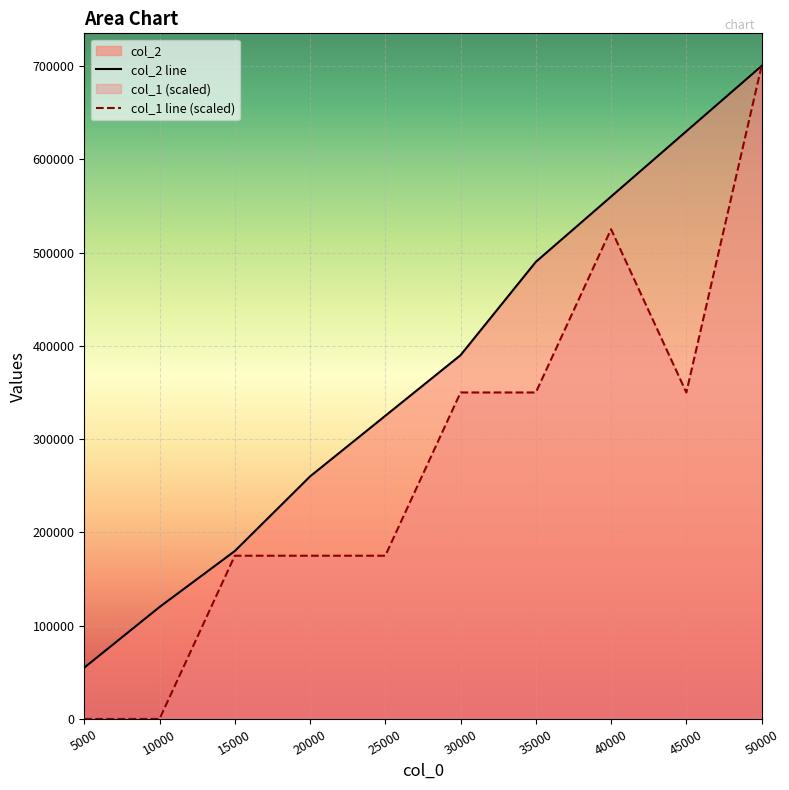

At how many categories does at least one series exceed 361620?

5